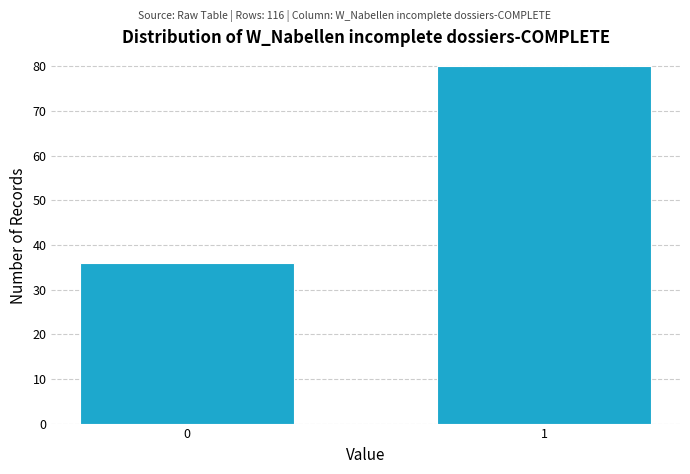

Reading left to right, extract all data points from this chart.

36	80